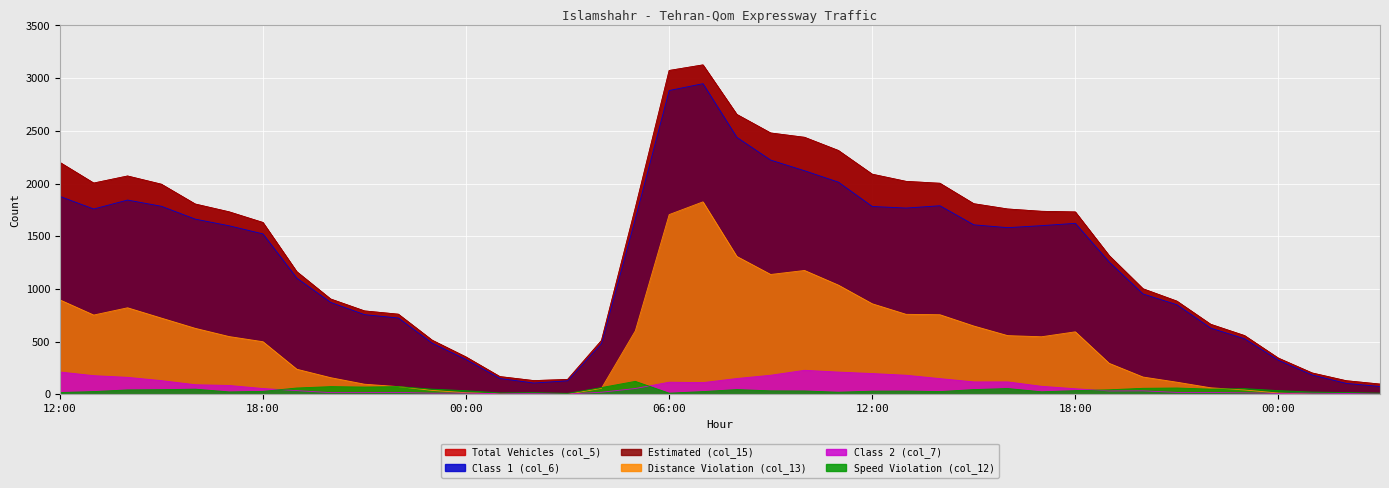

What is the difference between the maximum and second lowest values in the Total Vehicles (col_5) series?

2996